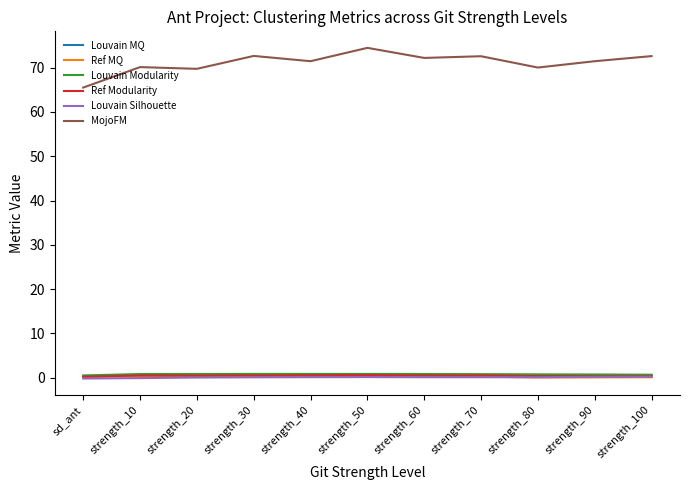

What is the greatest value displayed?

74.4